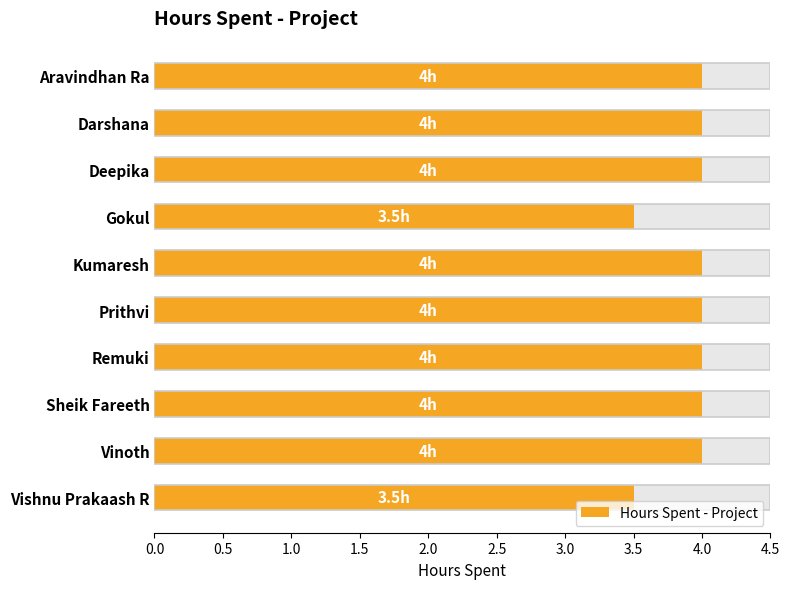

The chart shows a value of 4.0 at Remuki. True or false?

True